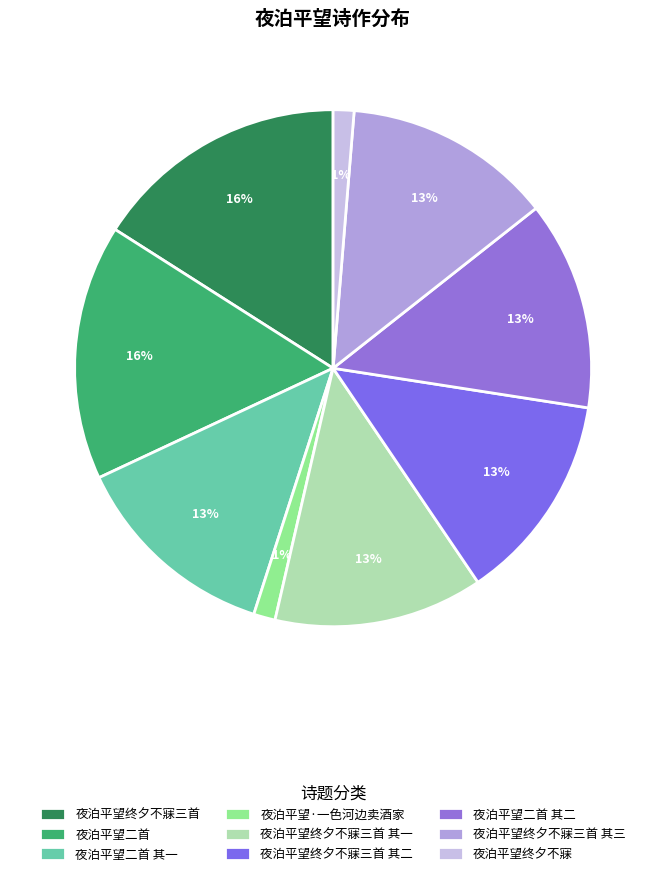

How many slices are in this pie chart?

9